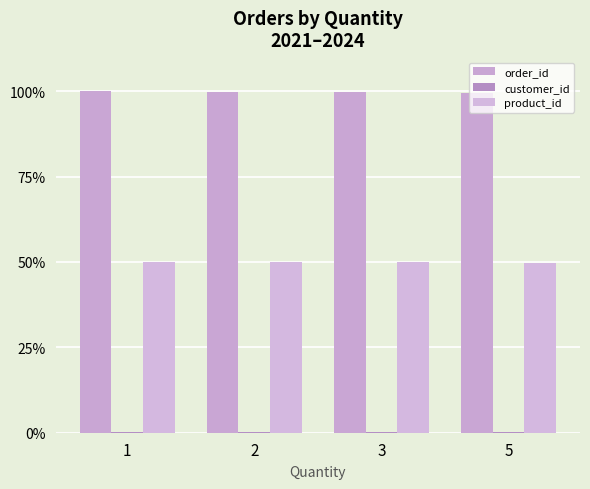

The order_id series shows 99.7 at 2. True or false?

True